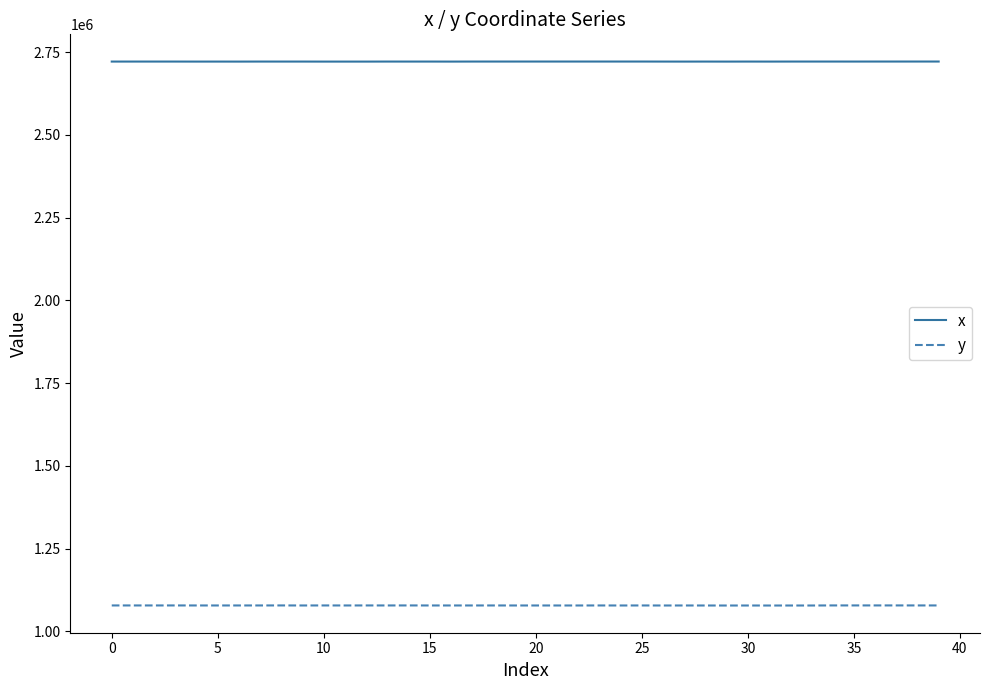

True or false: y and x cross at least once.

False